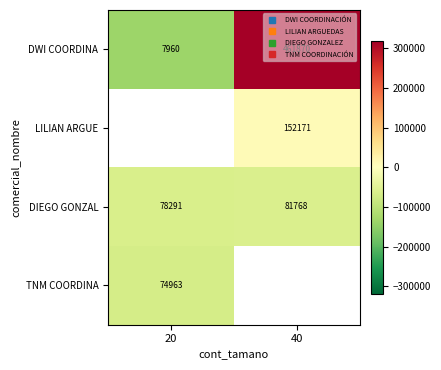

Which label corresponds to the largest value in the chart?

40